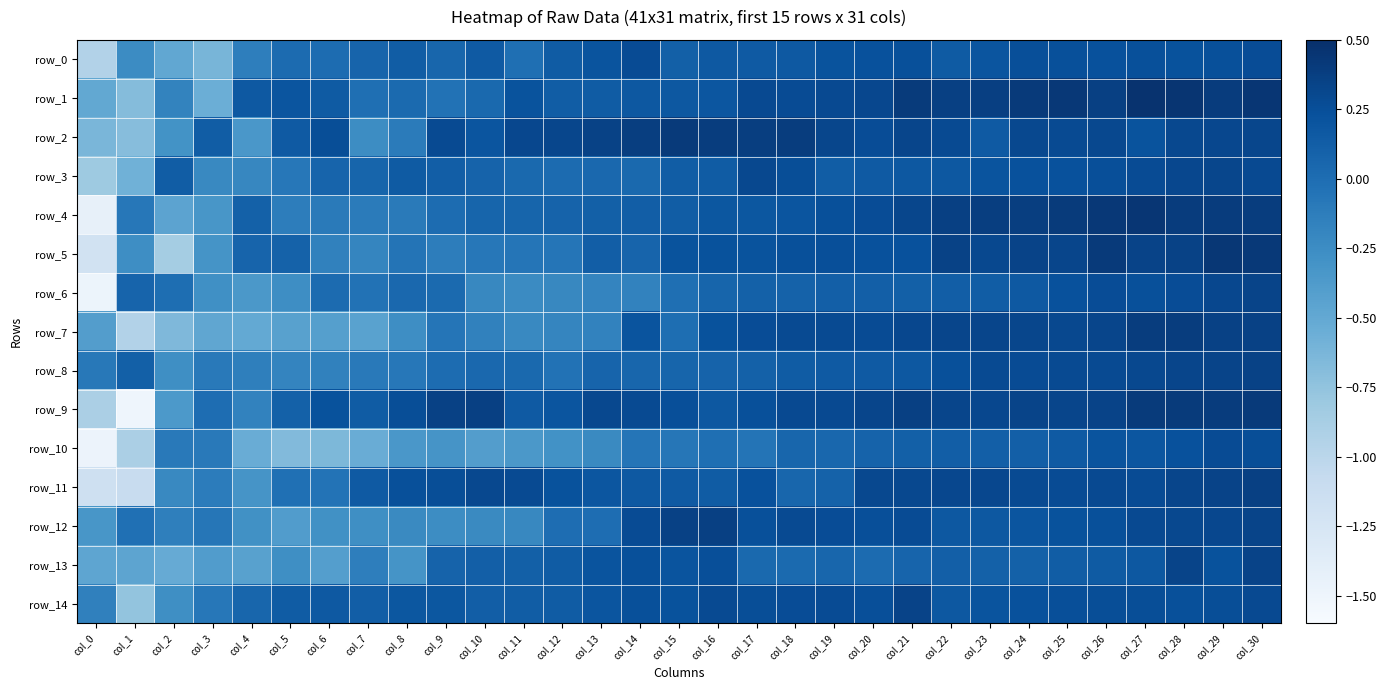

Where does the row_11 series first go above 0?

col_7